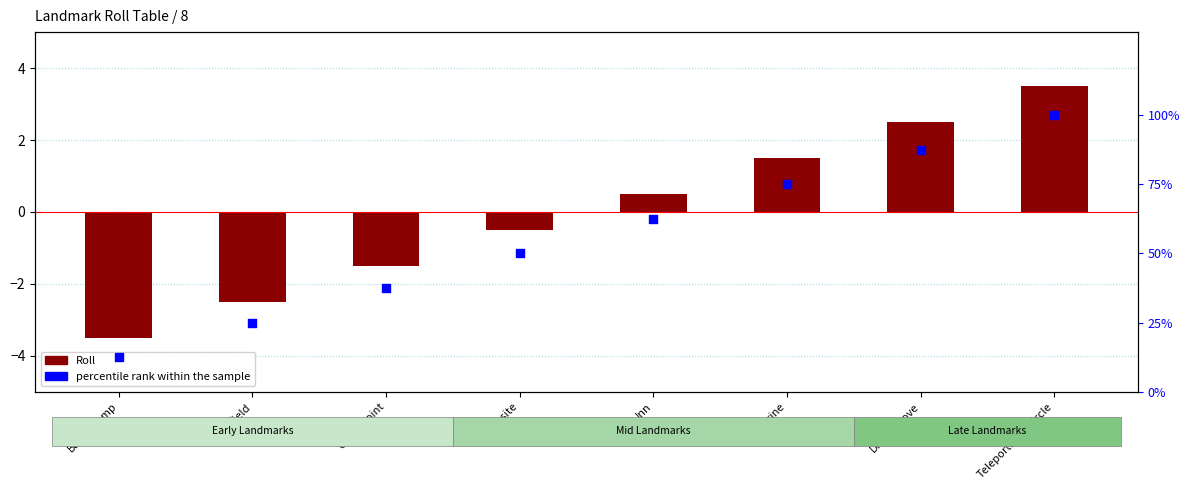

Which series has the largest total across all categories?

percentile rank within the sample